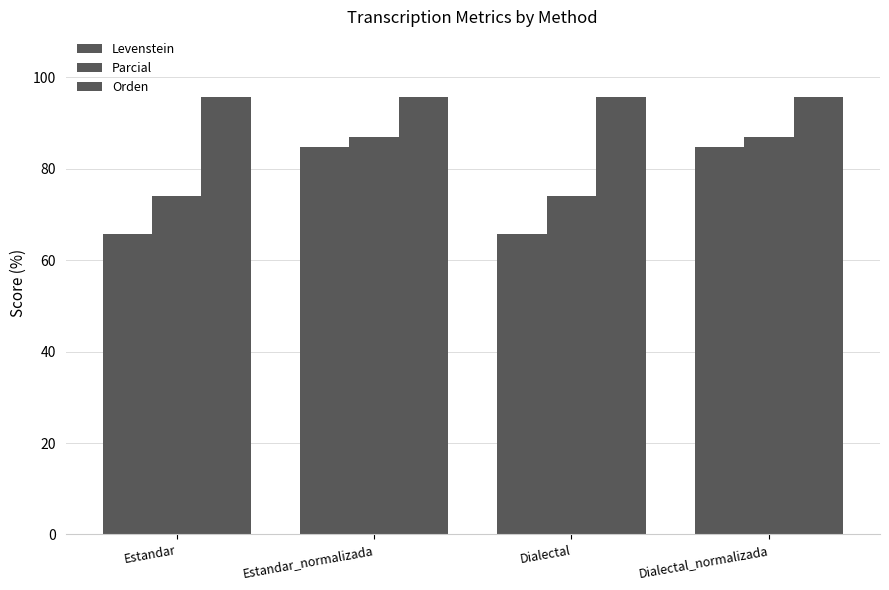

Are the bars horizontal?

No